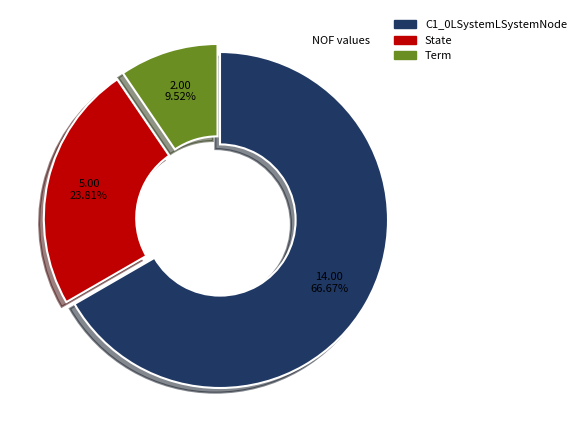

Approximately how many times larger is the value at Term compared to C1_0LSystemLSystemNode?

0.1